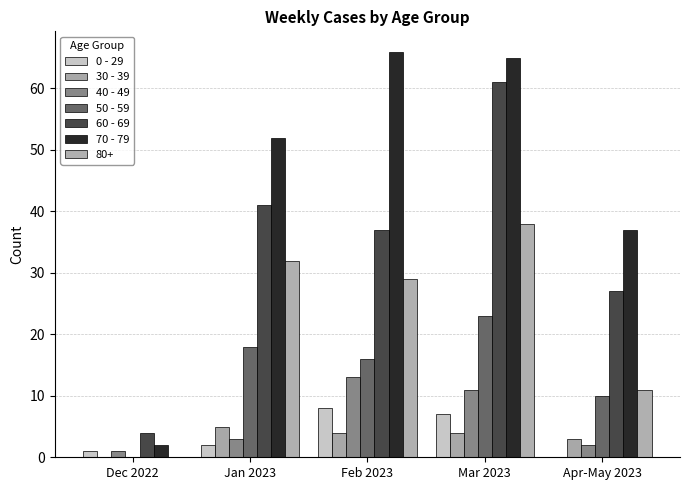

What are all the series names shown in the legend?

0 - 29, 30 - 39, 40 - 49, 50 - 59, 60 - 69, 70 - 79, 80+